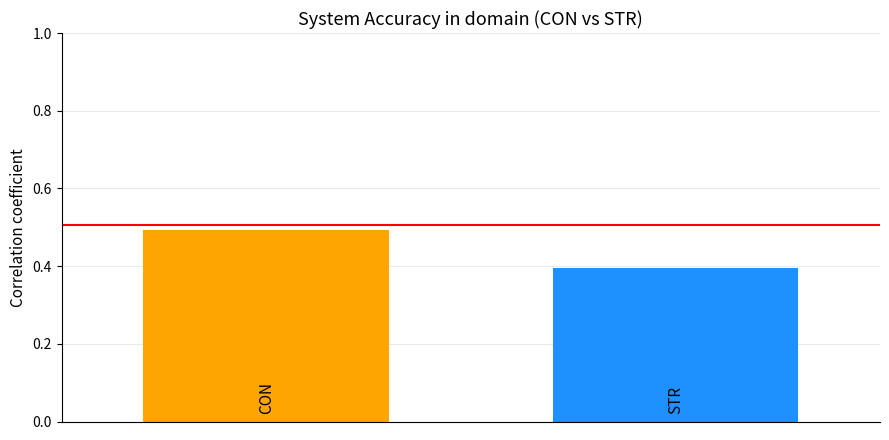

What is the smallest value displayed?

0.4